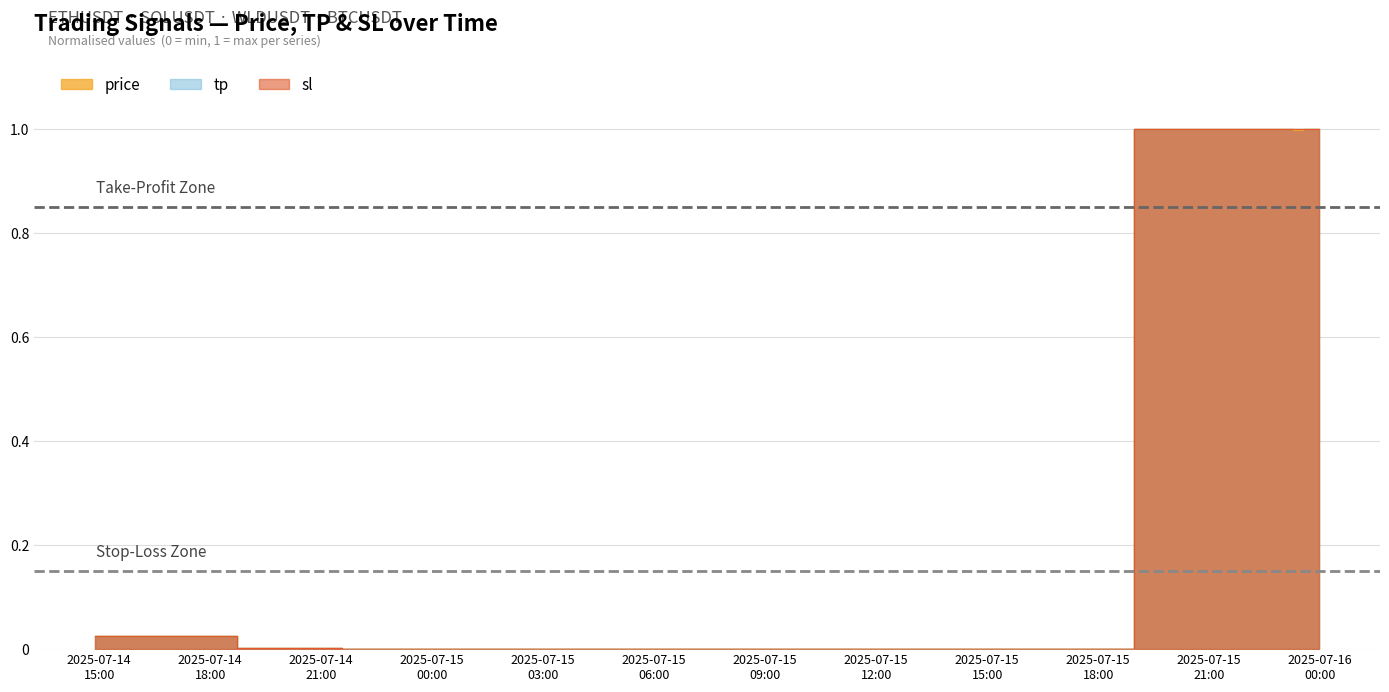

What is the sum of the tp values at 2025-07-14 21:38:06 and 2025-07-15 23:09:39?

1.0